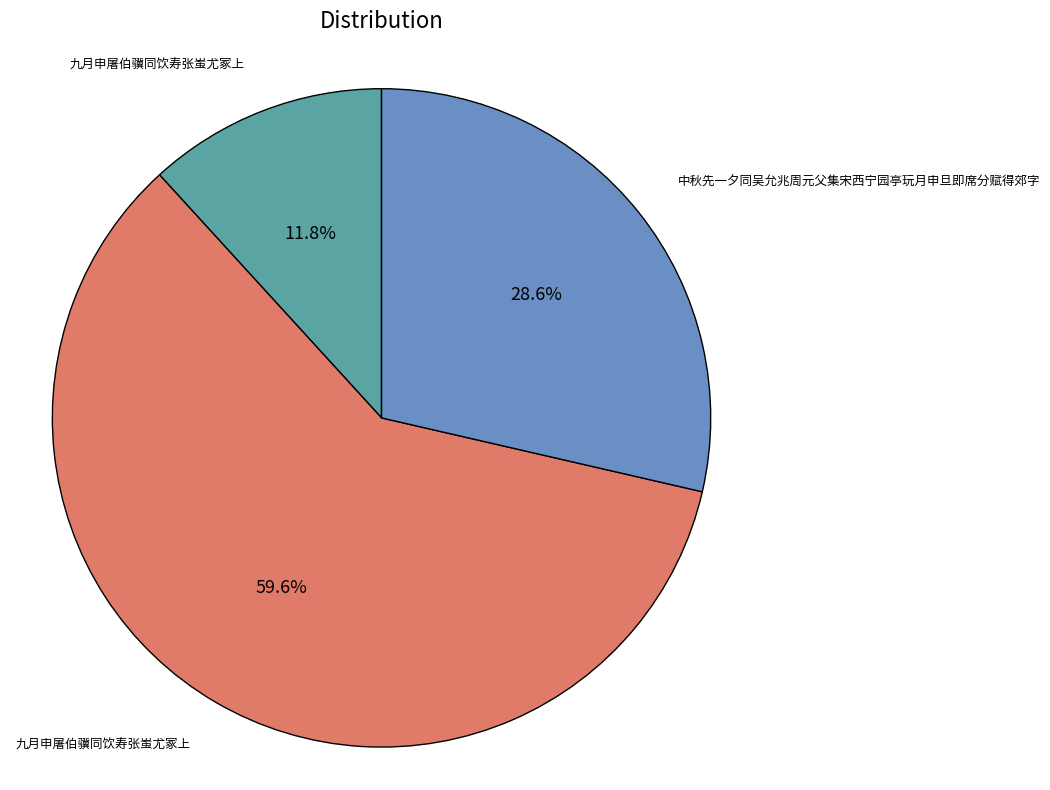

Is there a majority slice in this chart?

Yes